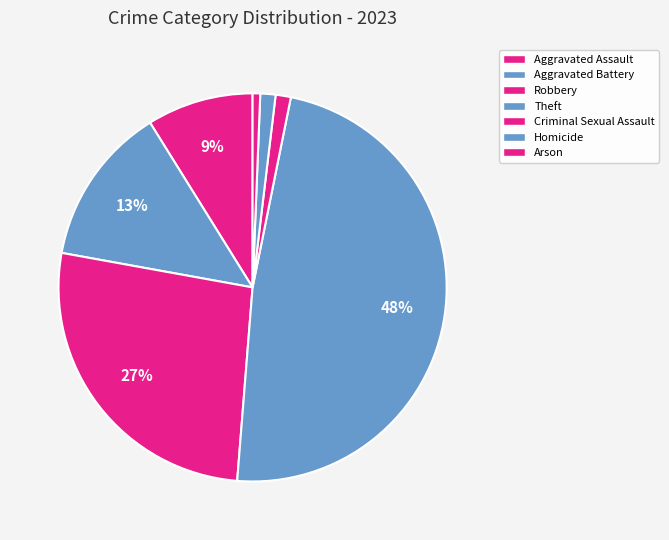

How many slices are in this pie chart?

7